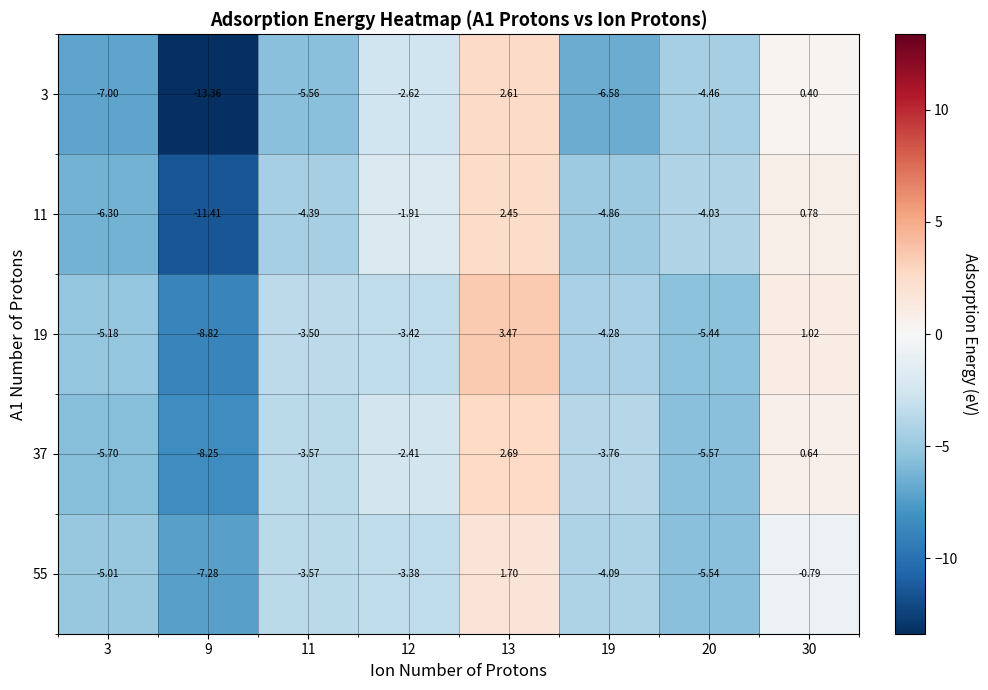

Is the value of 11 at 3 greater than the value of 19 at 12?

No